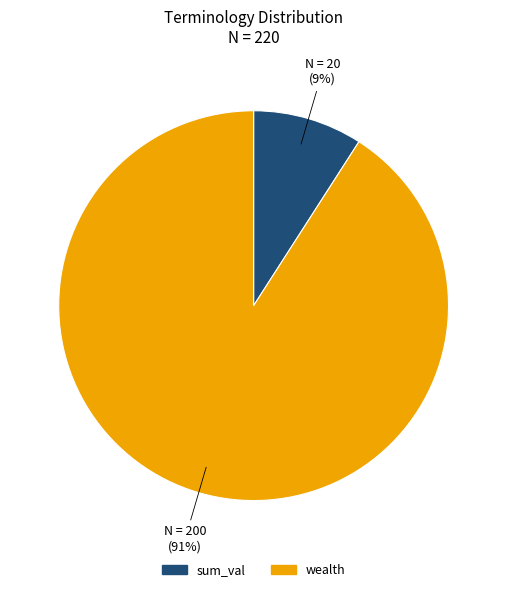

Which category has the smallest portion of the pie?

sum_val